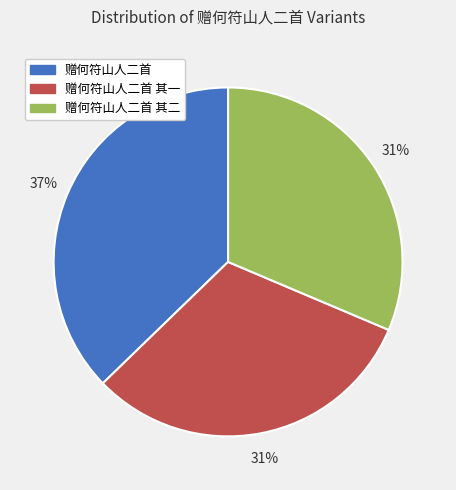

To the nearest percent, what is the difference between the largest and smallest slice percentages?

6%